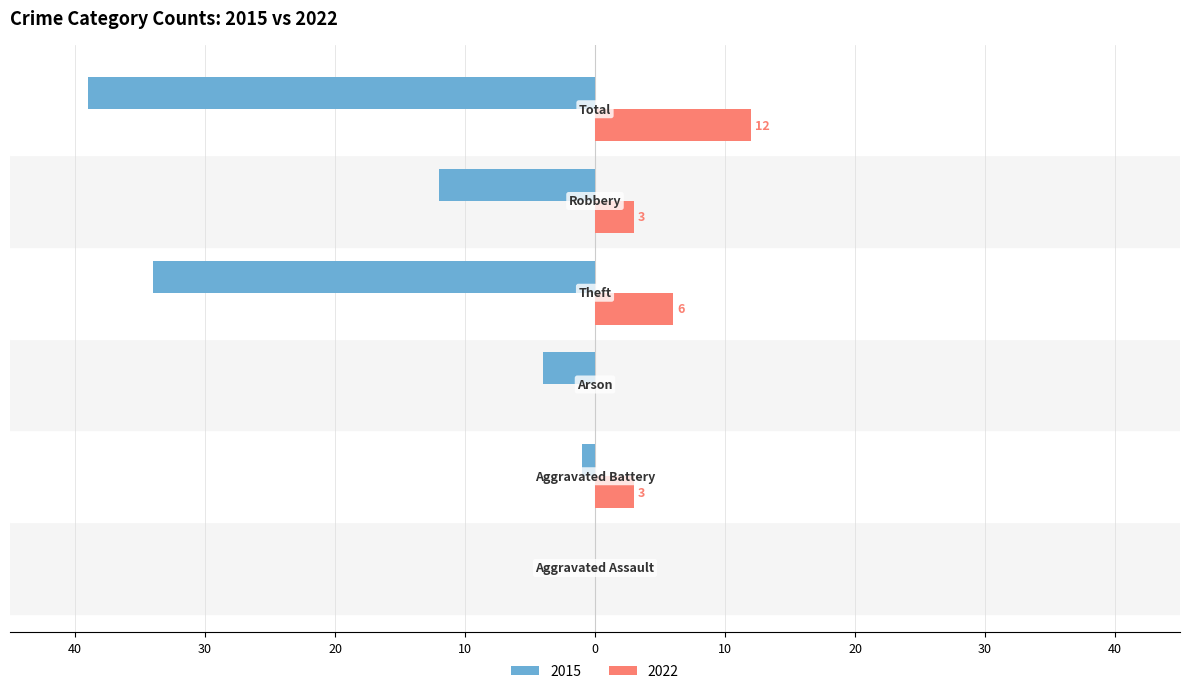

What are all the series names shown in the legend?

2015, 2022